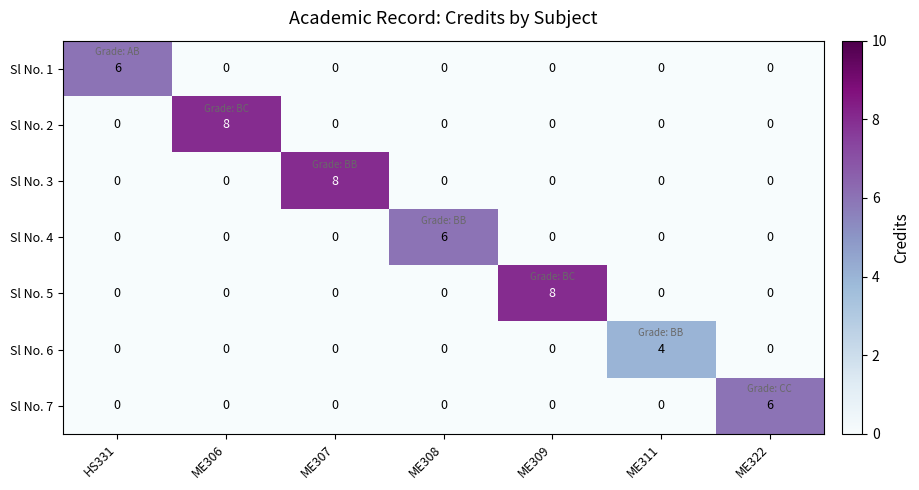

What is the difference between the maximum and minimum values in the Sl No. 3 series?

8